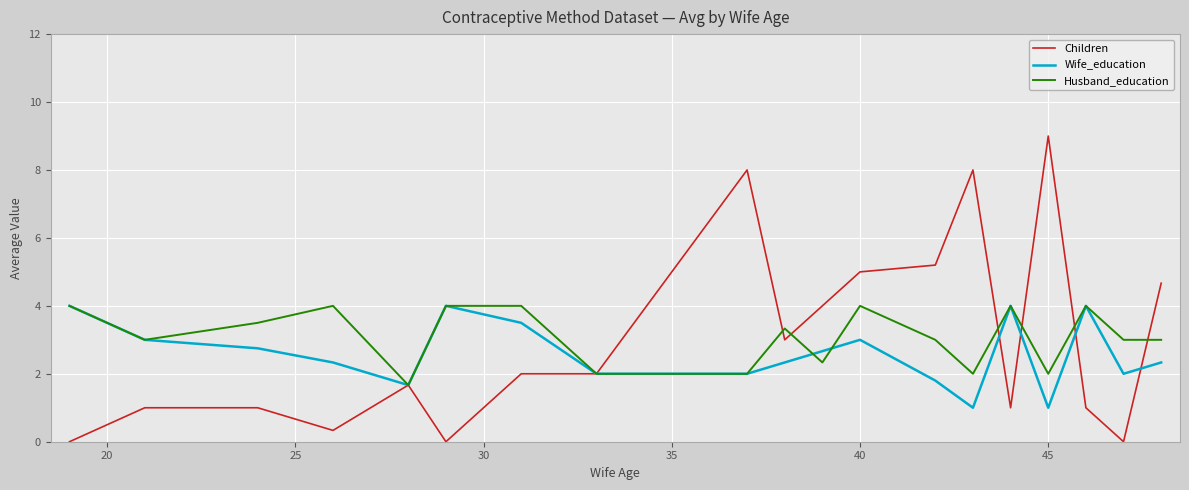

Which series has the largest range (max minus min)?

Children